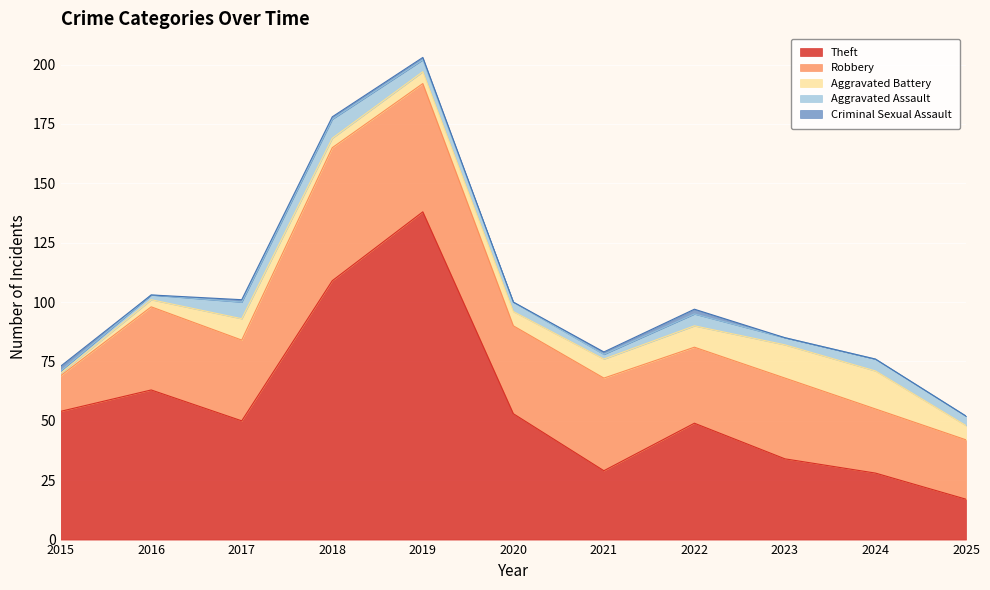

At which category does Aggravated Assault reach its first local valley?

2021